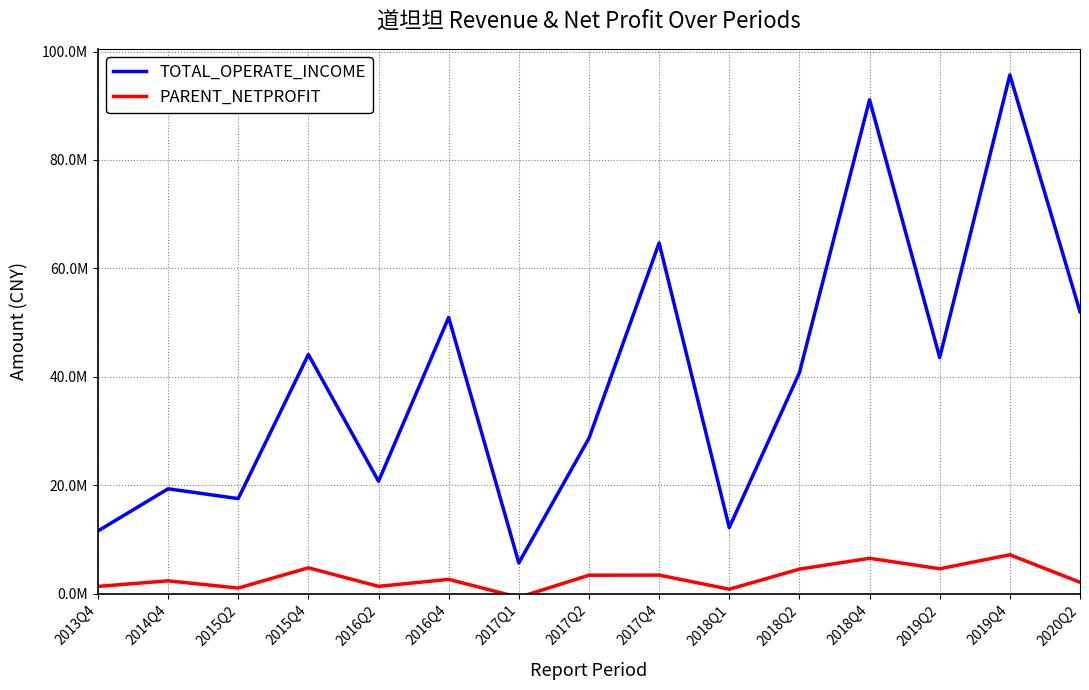

What are all the series names shown in the legend?

TOTAL_OPERATE_INCOME, PARENT_NETPROFIT